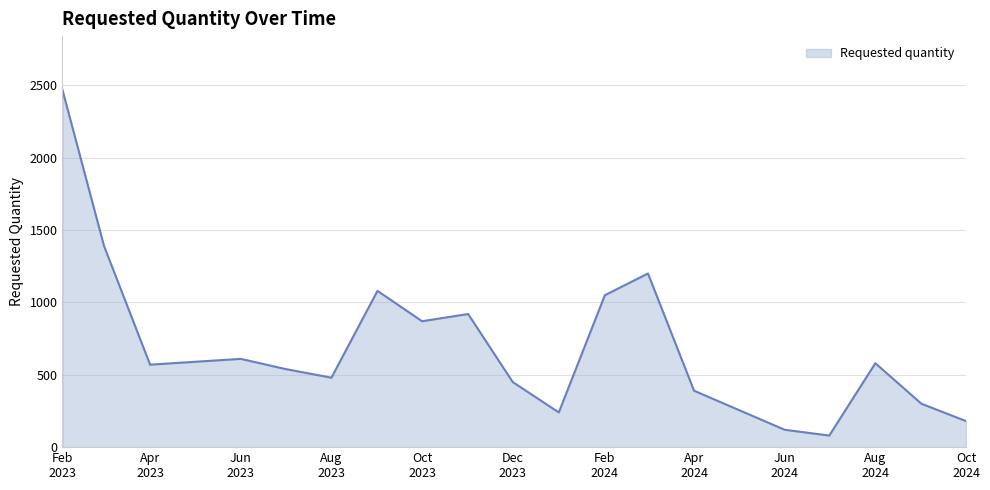

Count the number of categories in the chart.

19